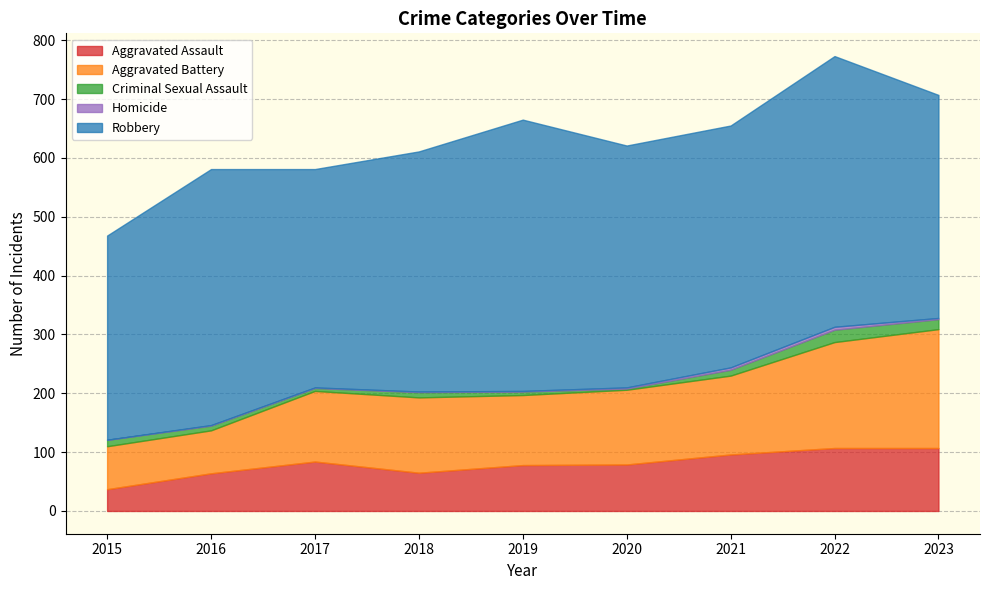

Which series changed the most between 2020 and 2023?

Aggravated Battery